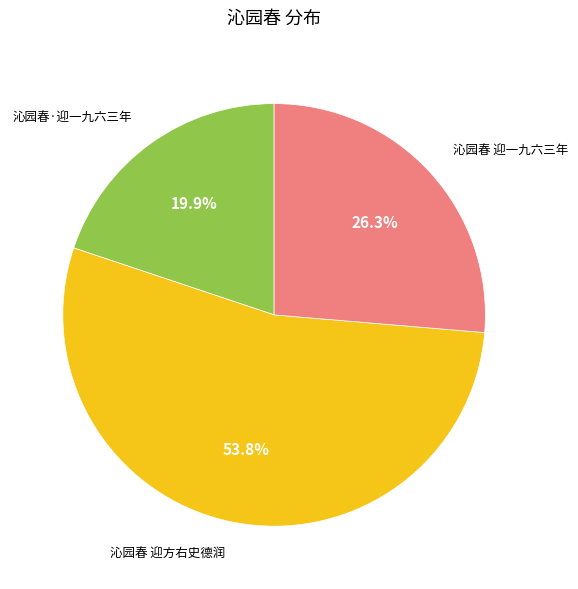

How many segments does this pie chart have?

3